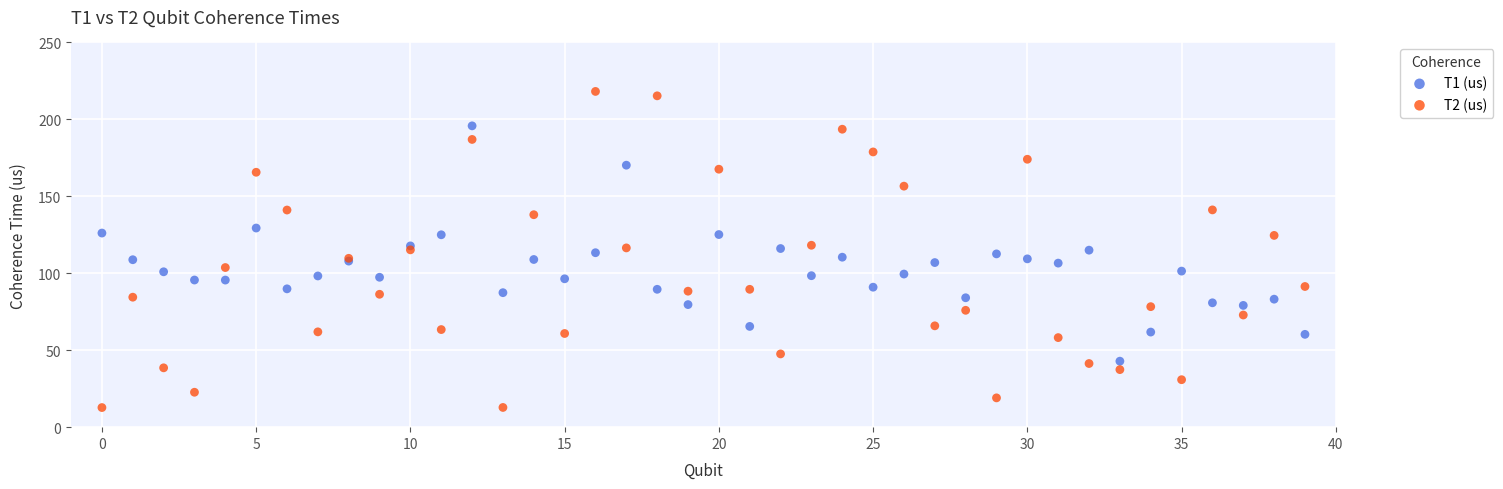

Which series has the largest Y range (max minus min)?

T2 (us)